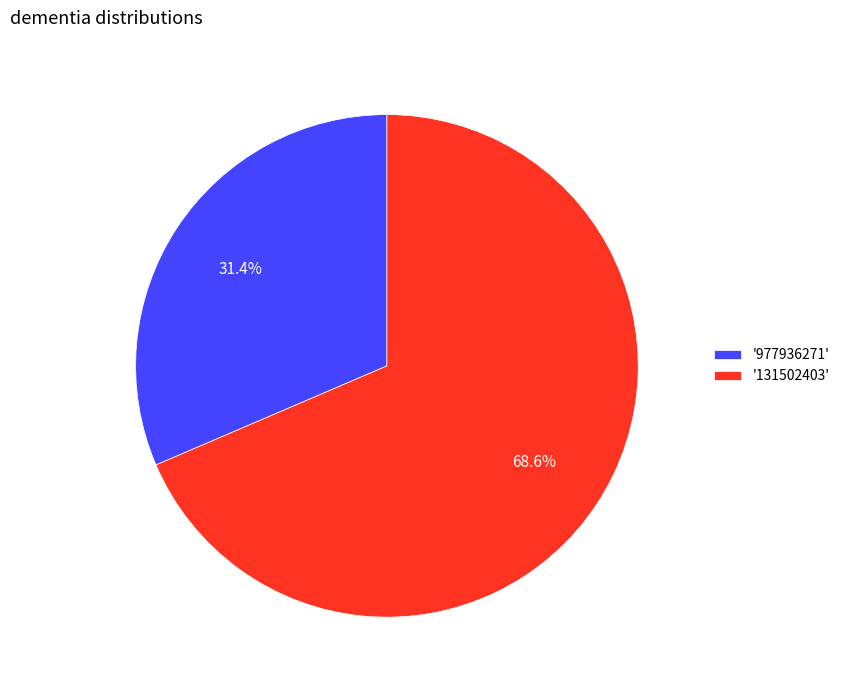

Which has a higher value, '131502403' or '977936271'?

'131502403'